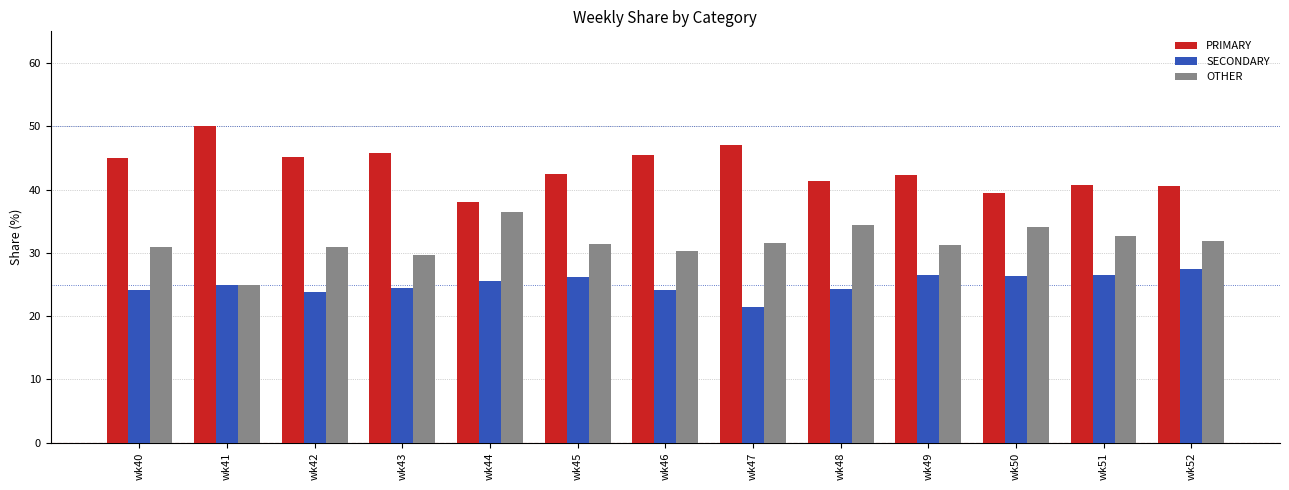

Rank the series by their maximum value, from highest to lowest.

PRIMARY, OTHER, SECONDARY